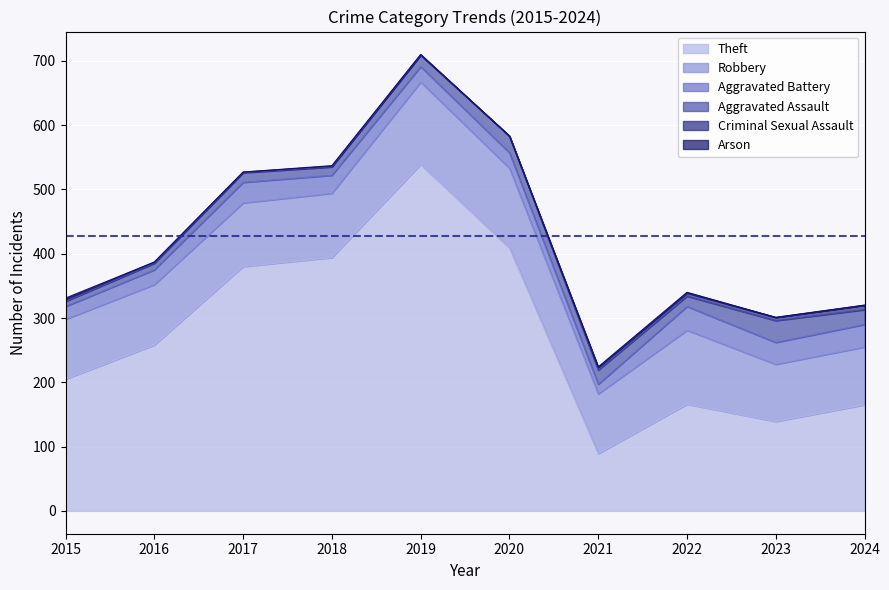

What is the total value across all series at 2022?

340